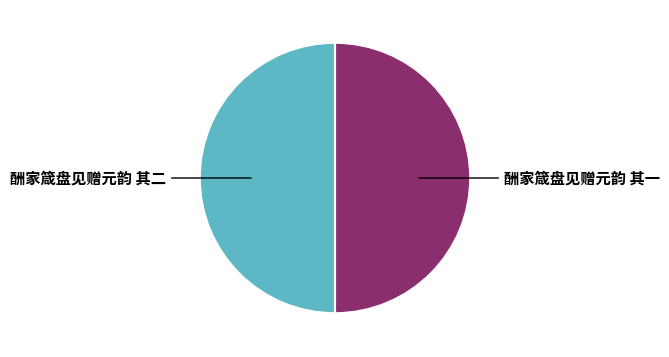

Combined, do 酬家箴盘见赠元韵 其一 and 酬家箴盘见赠元韵 其二 account for over 50%?

Yes